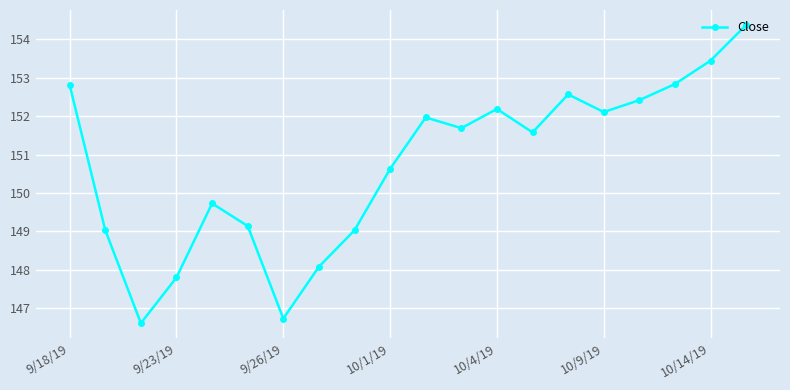

Reading left to right, what are all the values shown in this chart?

152.8	149.0	146.6	147.8	149.7	149.1	146.7	148.1	149.0	150.6	152.0	151.7	152.2	151.6	152.6	152.1	152.4	152.8	153.4	154.4